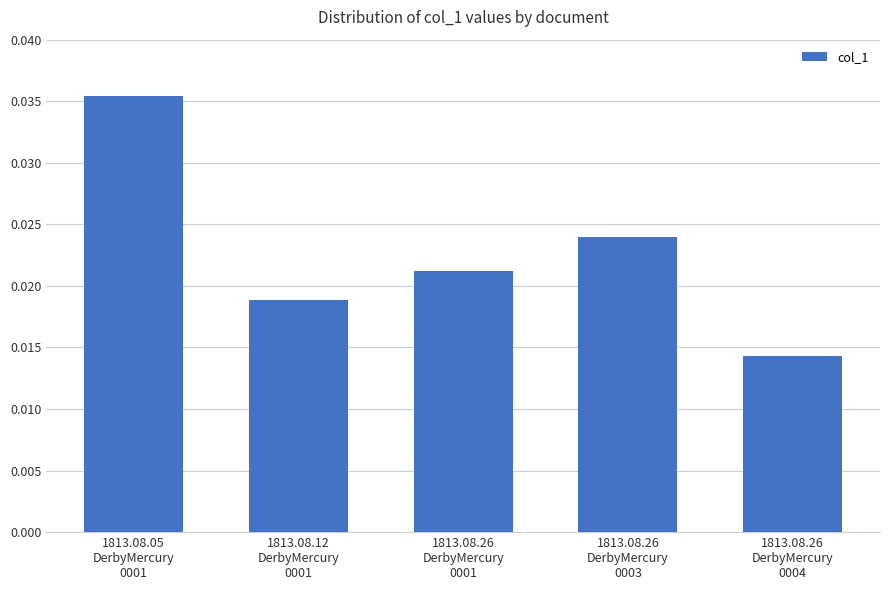

Are the bars grouped side by side (vs. stacked)?

No